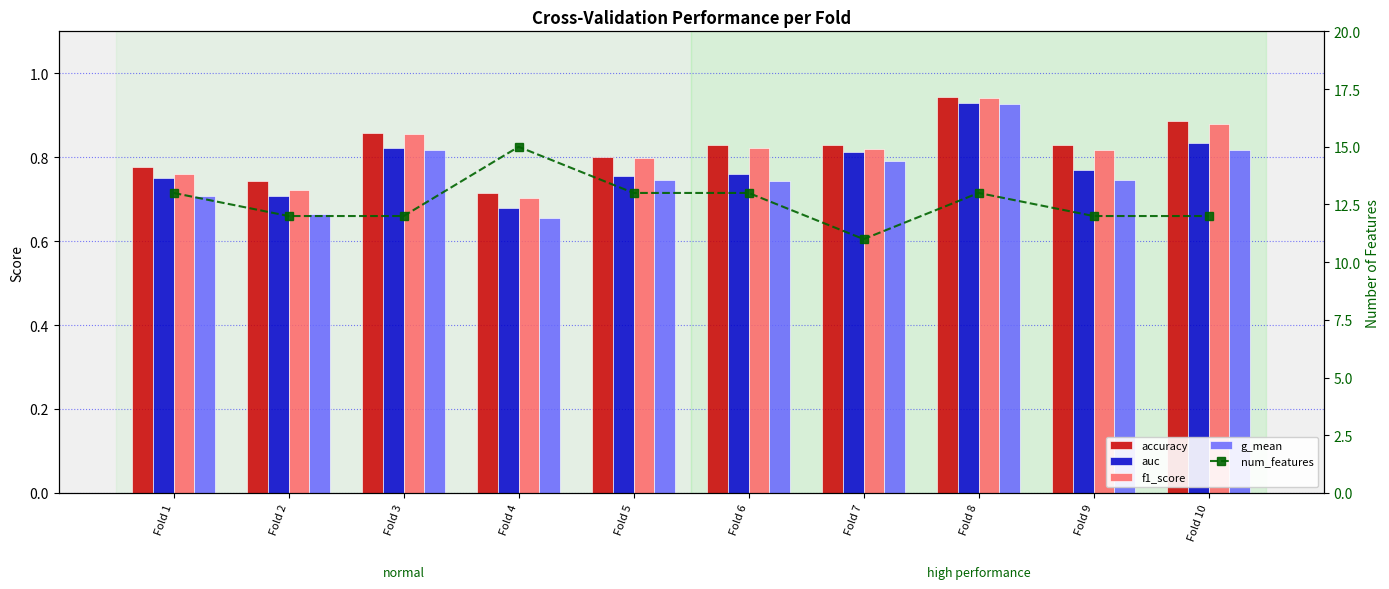

Rank the series by their maximum value, from lowest to highest.

g_mean, auc, f1_score, accuracy, num_features